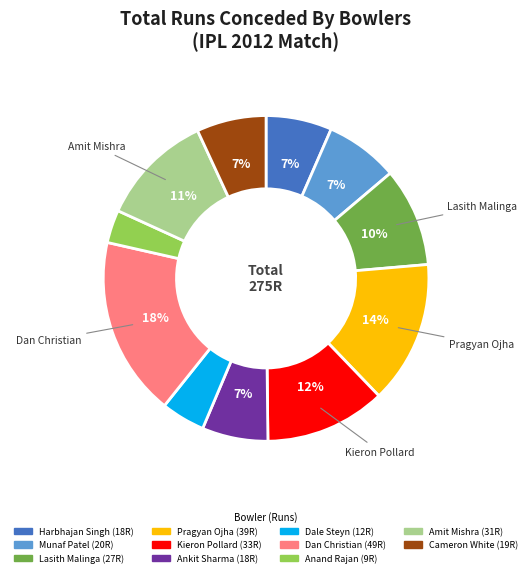

Approximately how many times larger is the value at Dale Steyn compared to Cameron White?

0.6